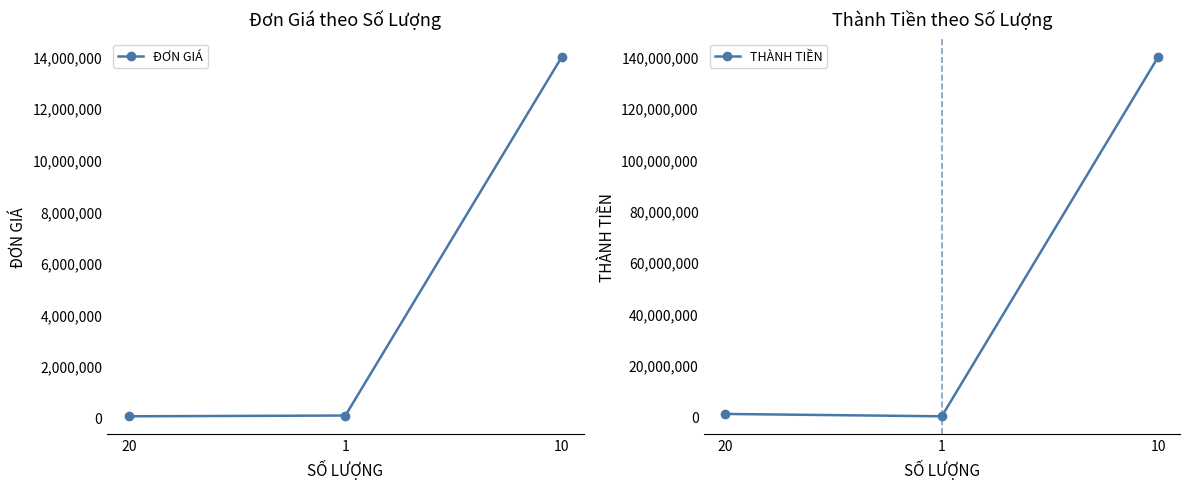

How many lines are shown in the chart?

2